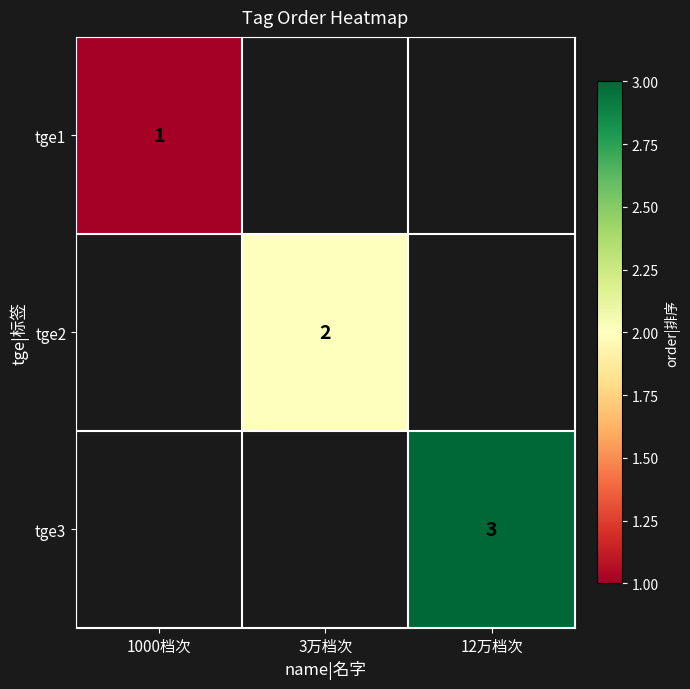

How many series are shown in this chart?

3